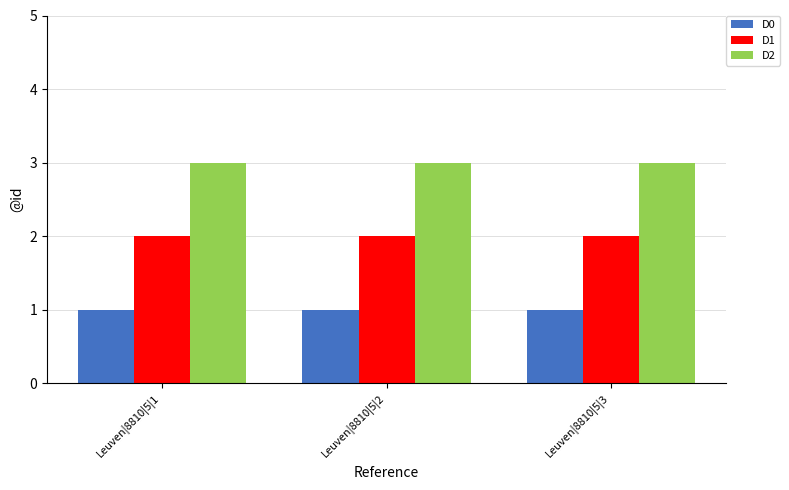

What is the sum of all D2 values?

9